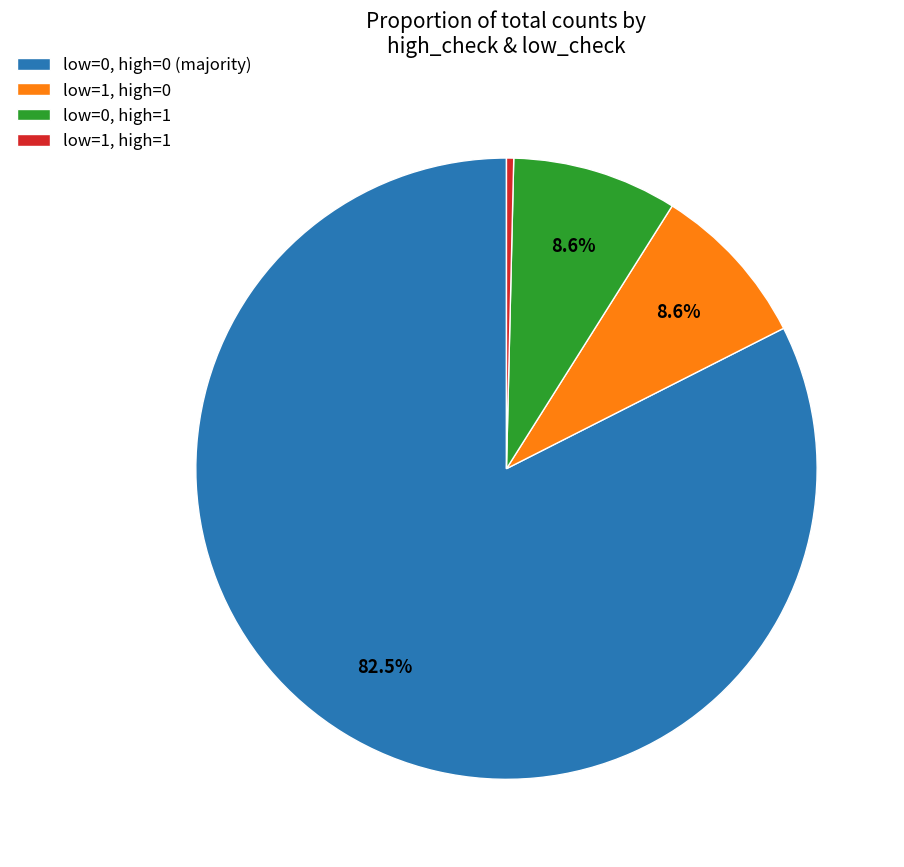

Between low=0, high=0 (majority) and low=1, high=1, which is larger?

low=0, high=0 (majority)